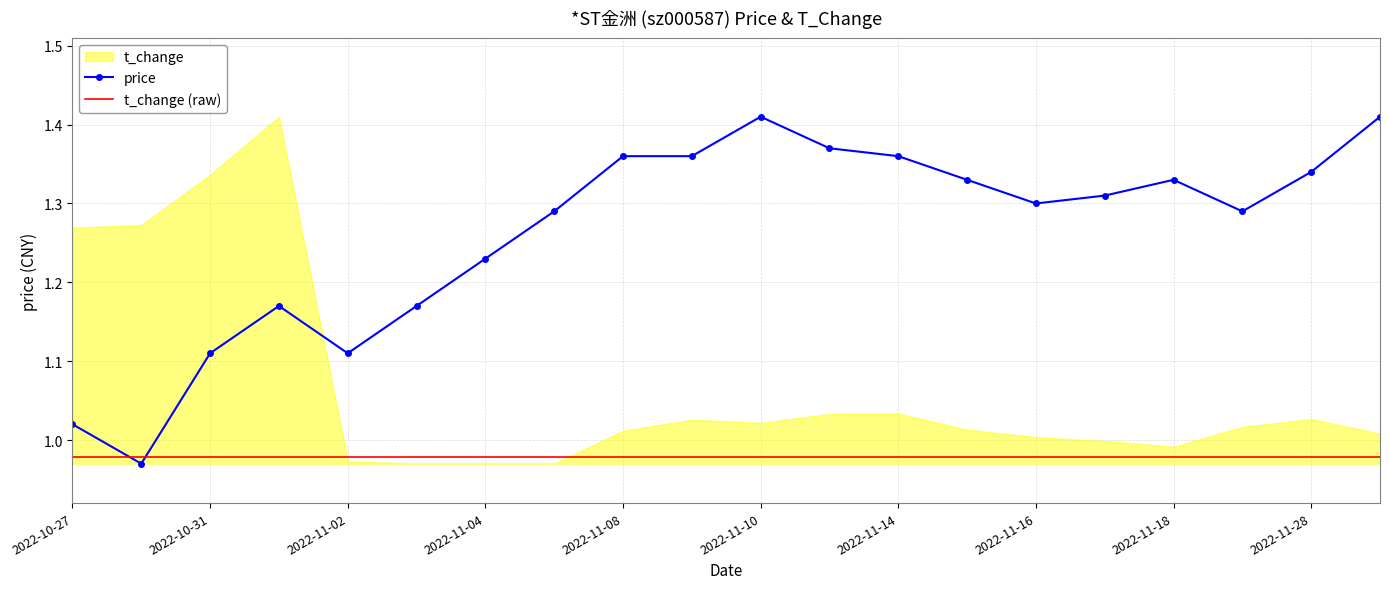

The value of t_change (raw) at 2022-11-18 is 1.7. True or false?

False